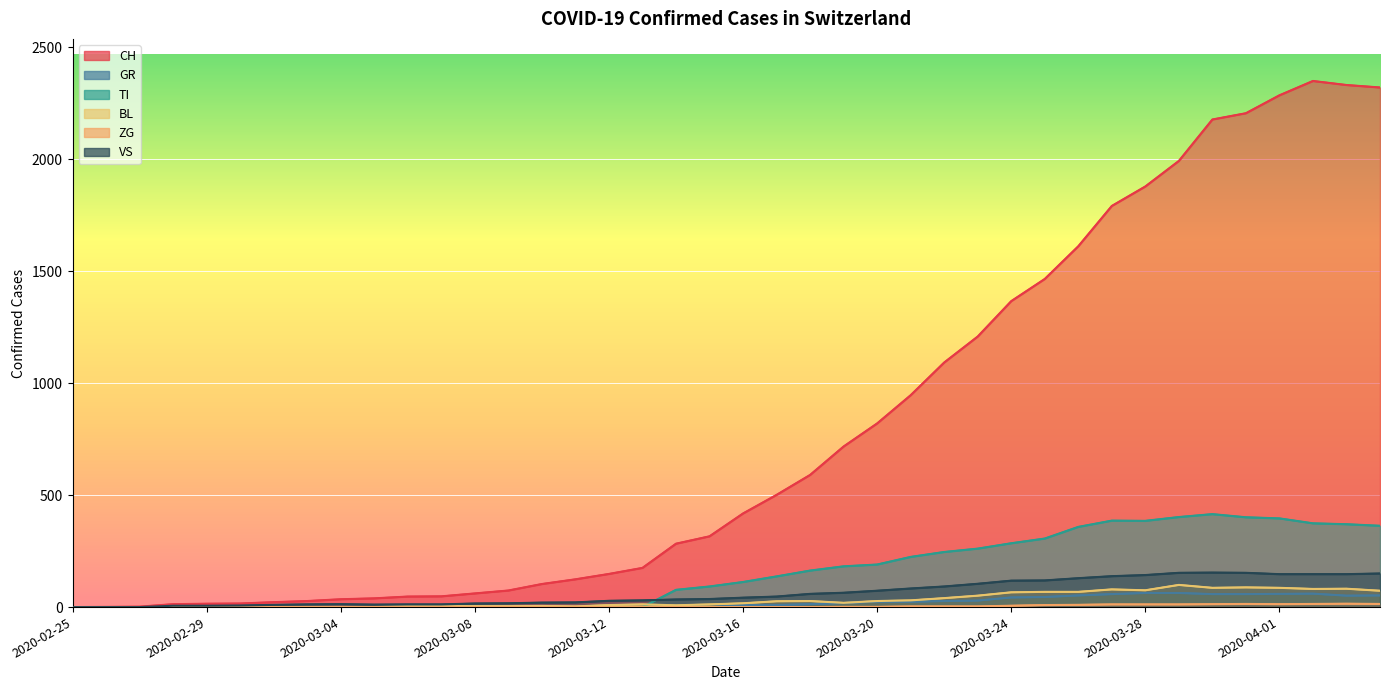

Is the value of VS at 2020-04-01 greater than the value of ZG at 2020-03-21?

Yes